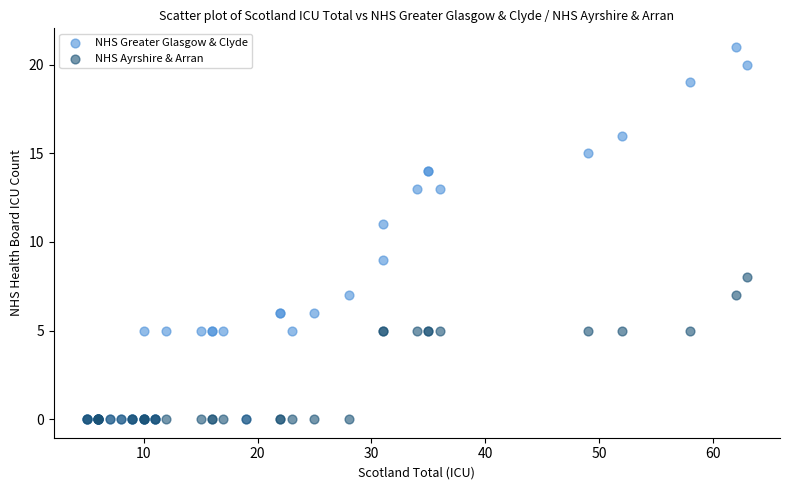

What are all the series names shown in the legend?

NHS Greater Glasgow & Clyde, NHS Ayrshire & Arran